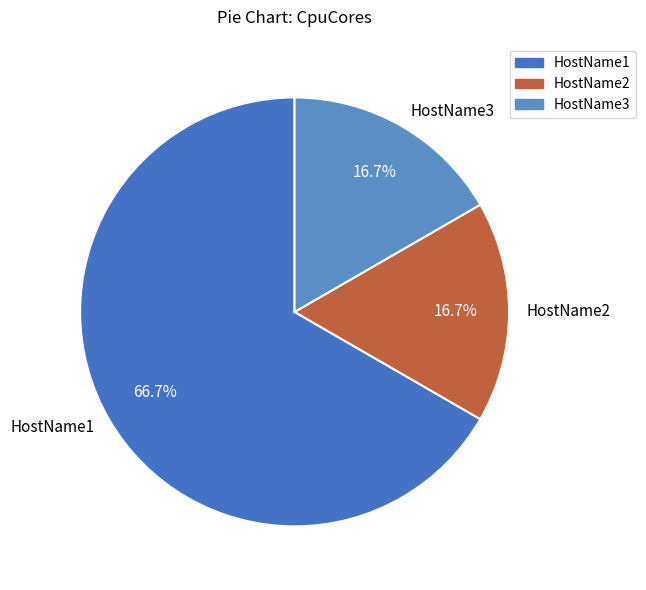

Which category has the biggest portion of the pie?

HostName1